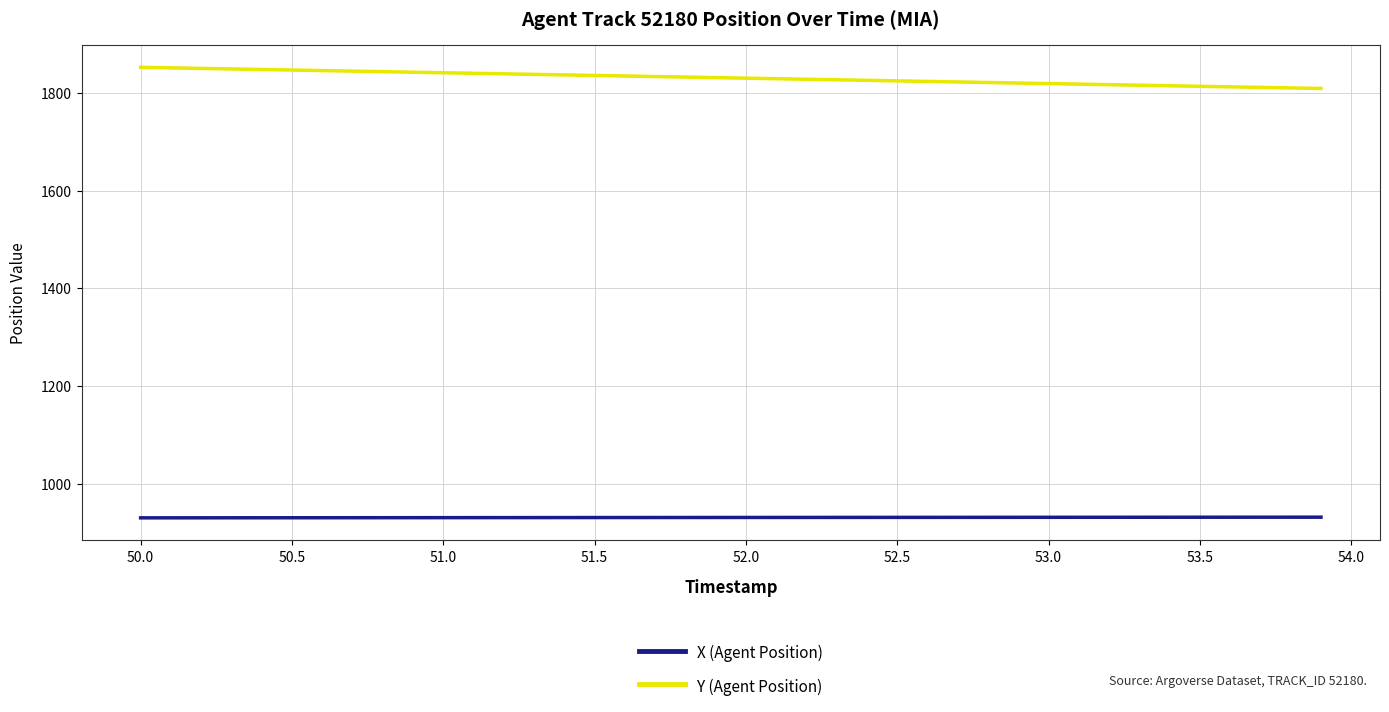

Is this an area chart (filled region under the line)?

No